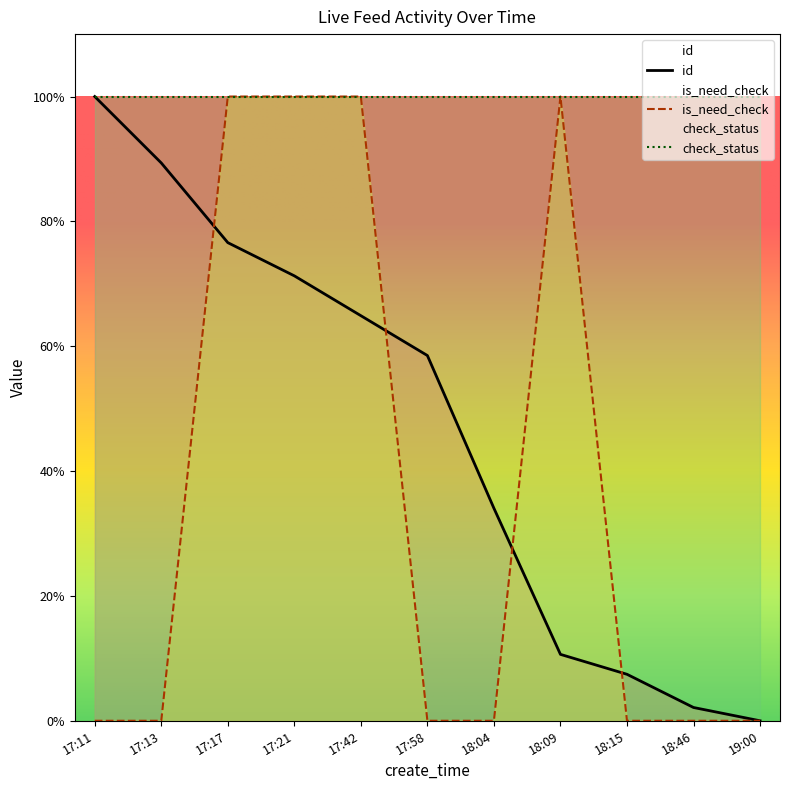

What is the difference between the maximum and minimum values in the is_need_check series?

100.0